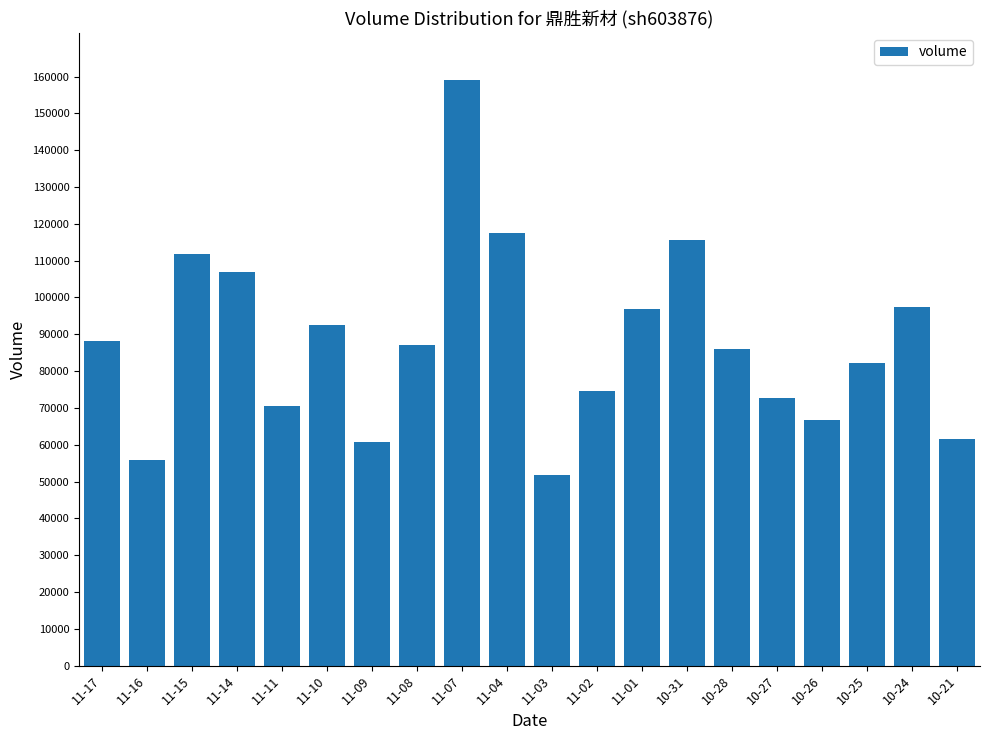

What is the difference between the values at 11-11 and 11-15?

41435